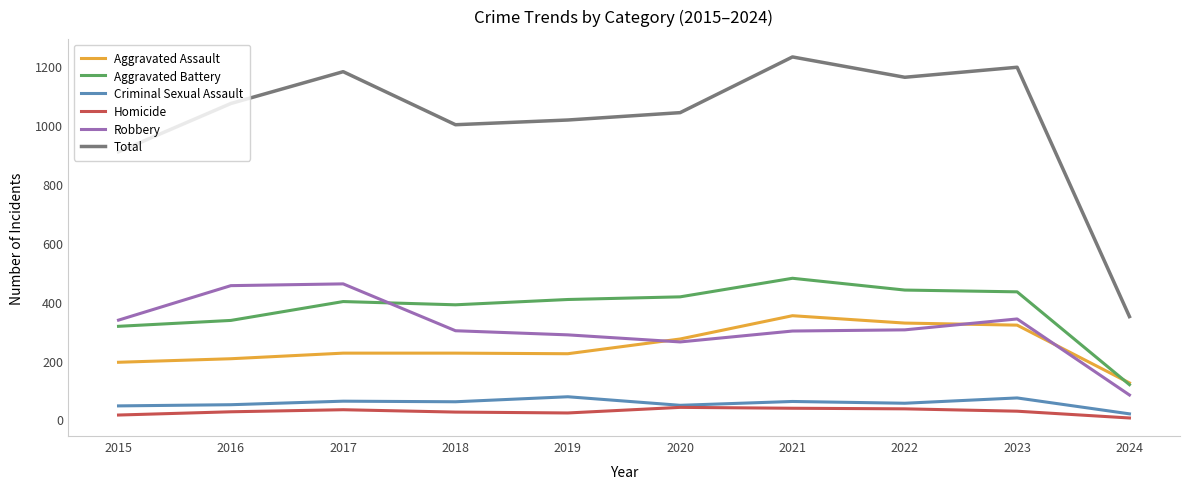

What is the difference between the maximum and minimum values in the Homicide series?

36